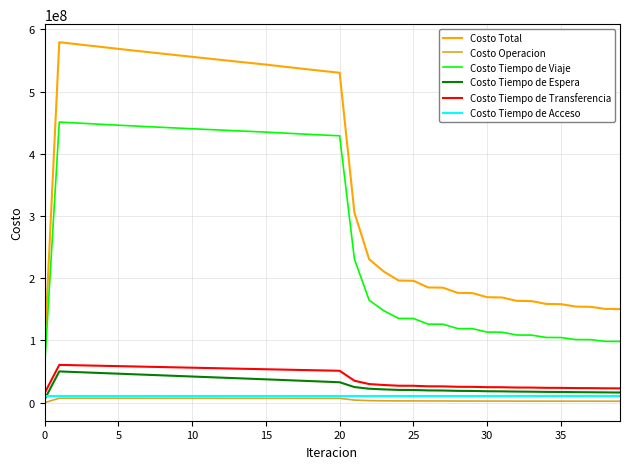

True or false: Costo Tiempo de Acceso and Costo Tiempo de Viaje intersect in this chart.

False